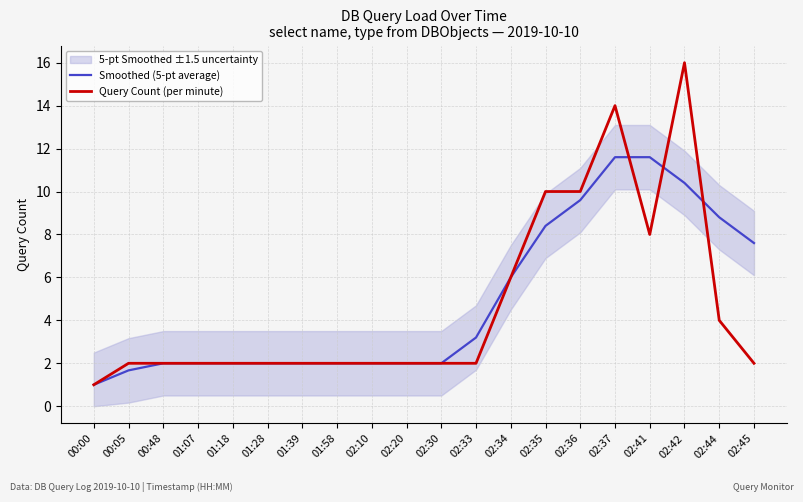

List the series in order of their overall mean, lowest first.

Query Count (per minute), Smoothed (5-pt average)